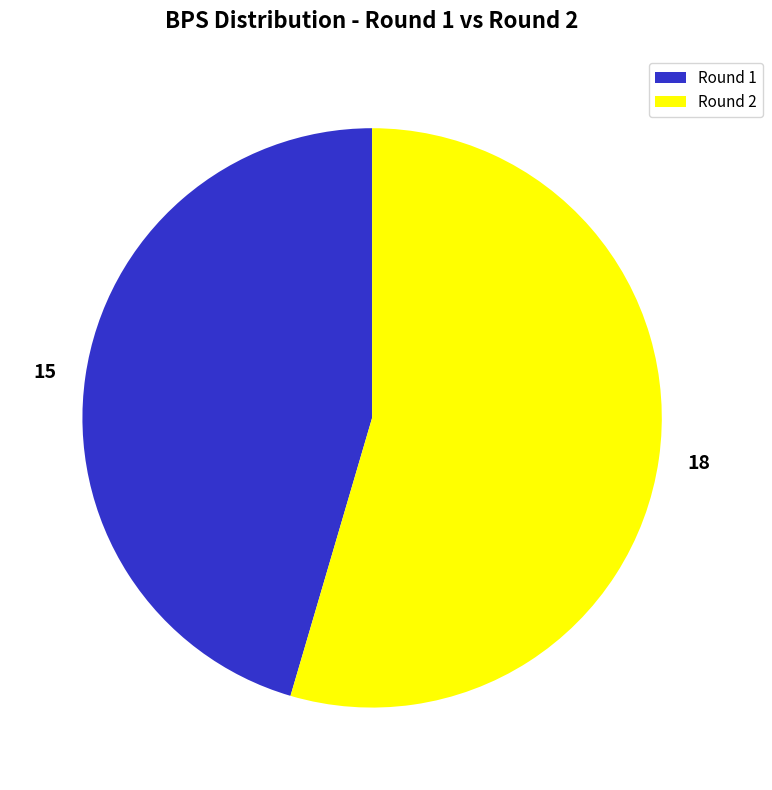

Is it true that 18 is 55% of the pie?

True